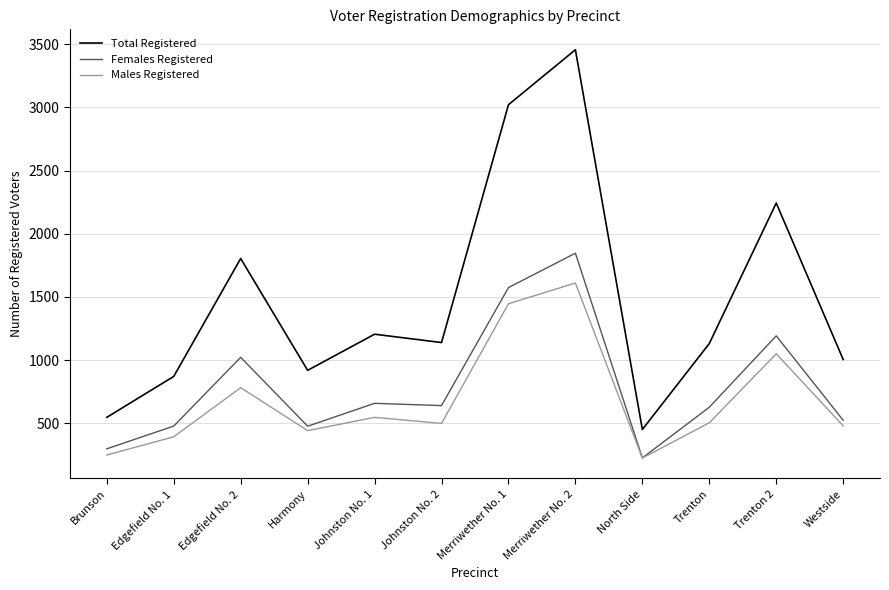

How many lines are shown in the chart?

3